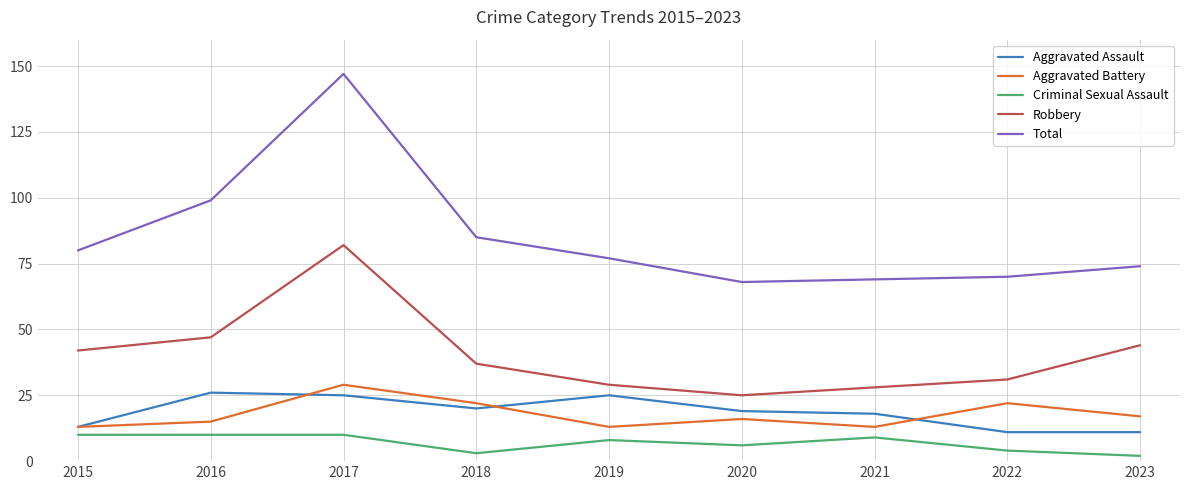

The Robbery series shows 30 at 2016. True or false?

False